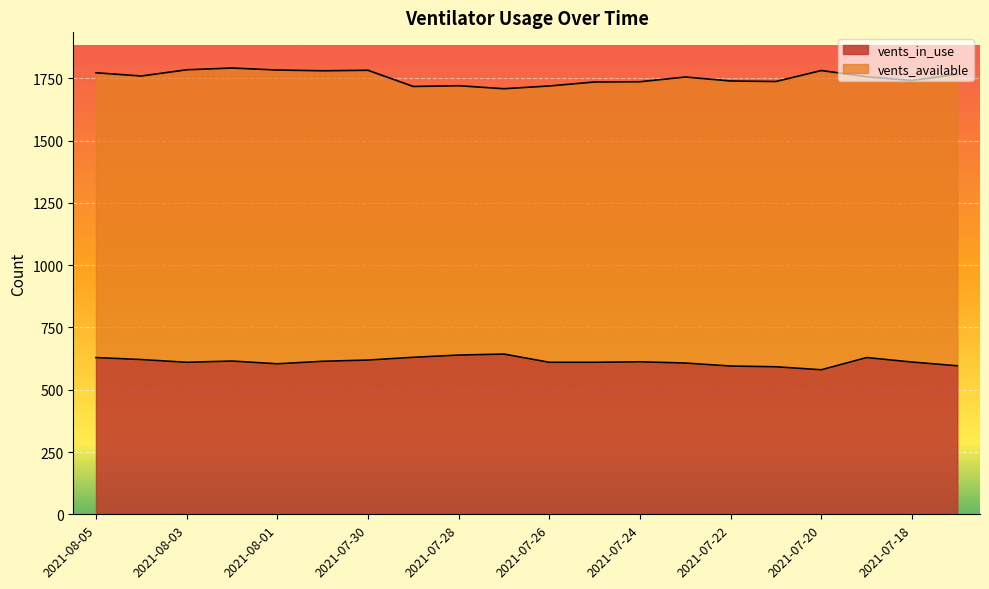

The vents_available series shows 2291 at 2021-07-26. True or false?

False